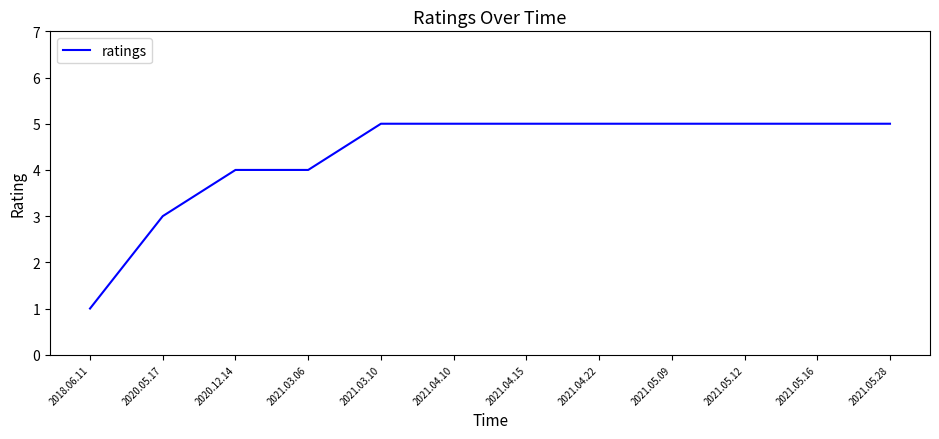

What is the greatest value displayed?

5